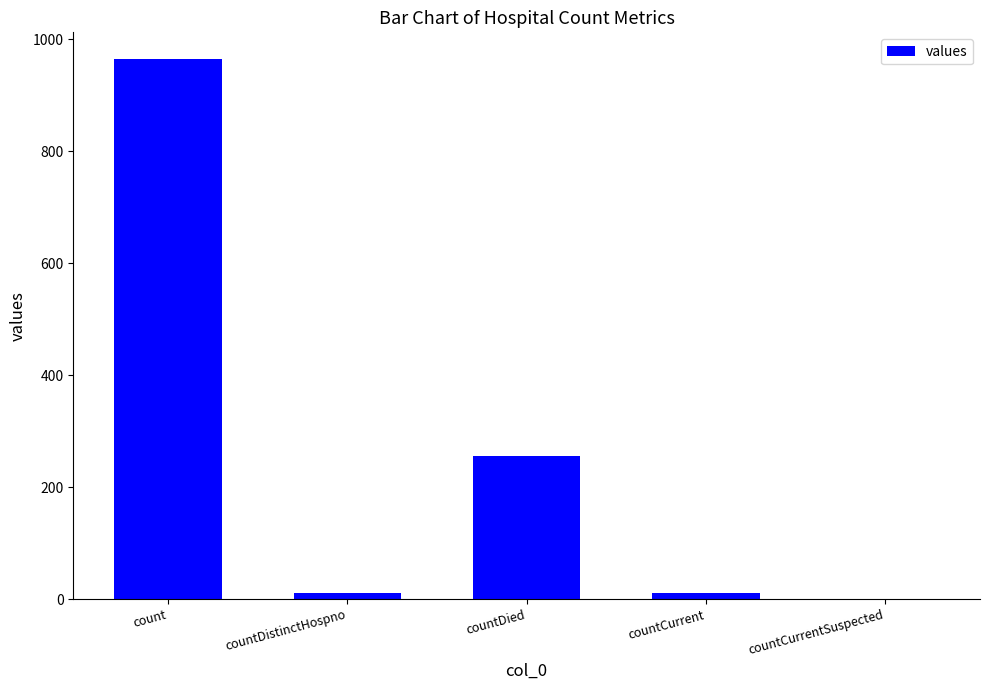

Read the value at countDied.

255